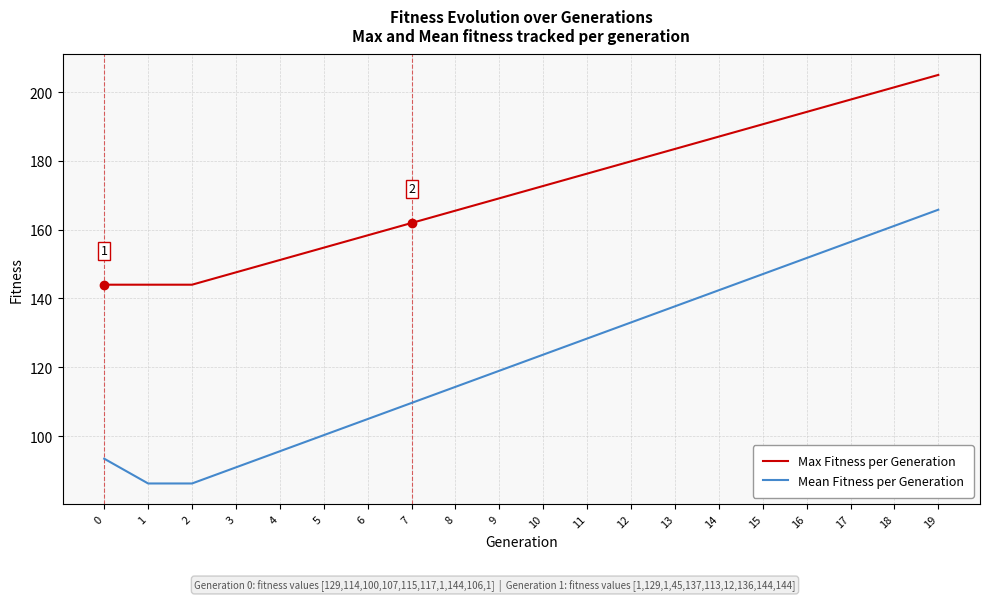

What is the difference between the Max Fitness per Generation values at 0 and 15?

46.6